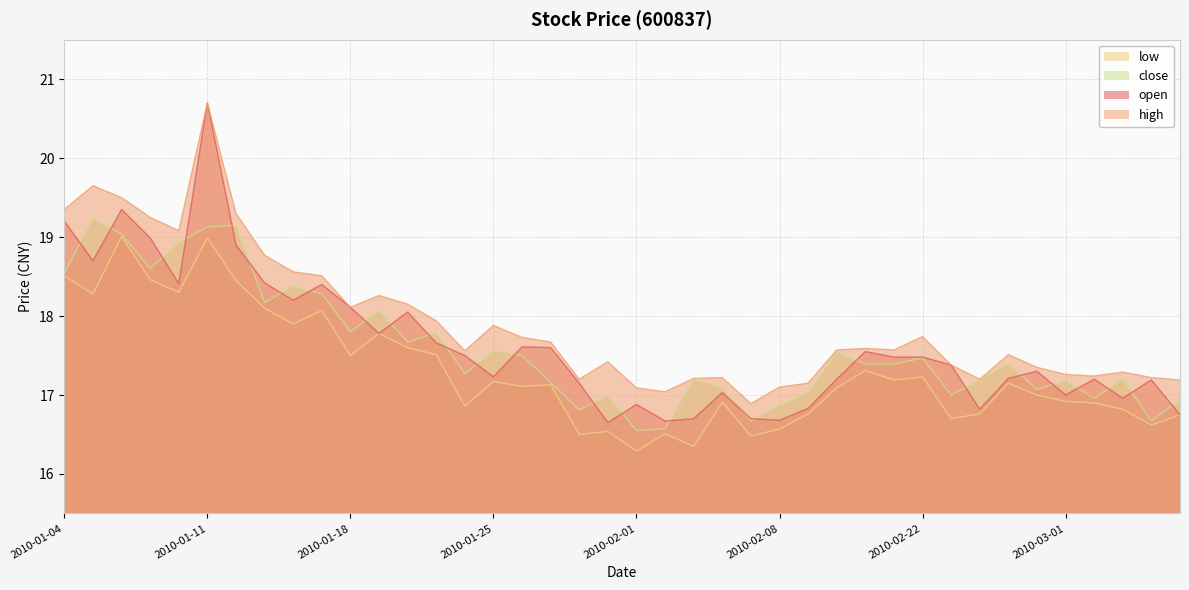

Where is open nearest to the value 18?

2010-01-20